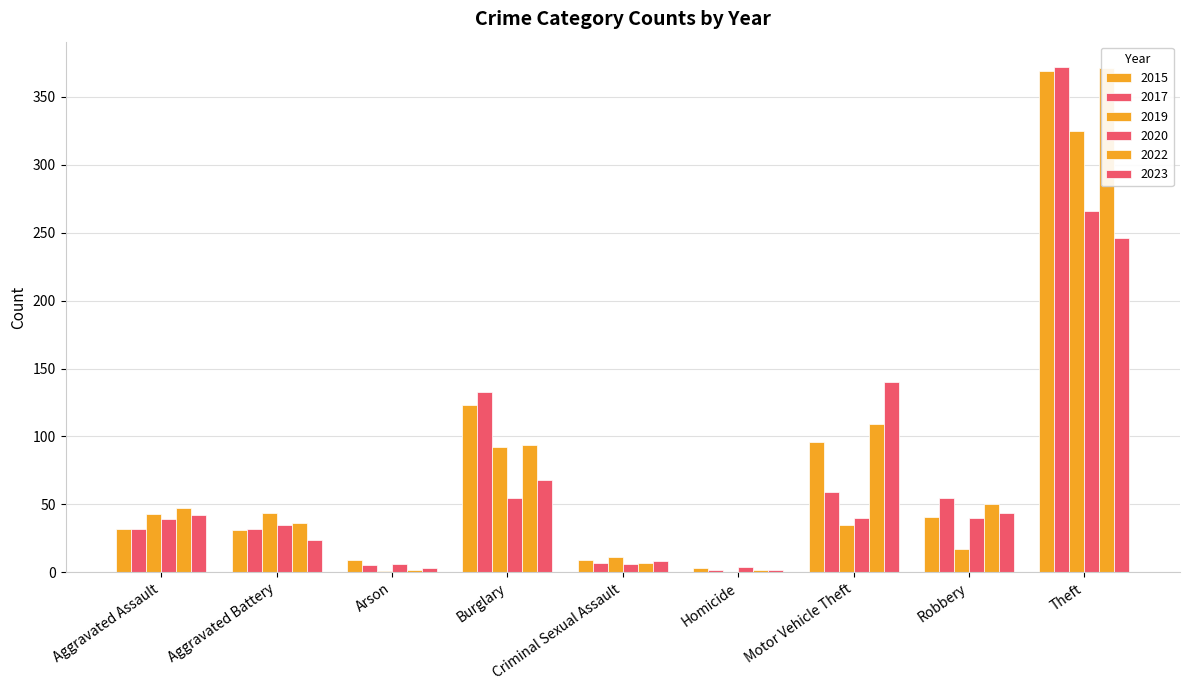

Reading left to right, what are all the values shown in this chart?

2015: 32	31	9	123	9	3	96	41	369
2017: 32	32	5	133	7	2	59	55	372
2019: 43	44	1	92	11	0	35	17	325
2020: 39	35	6	55	6	4	40	40	266
2022: 47	36	2	94	7	2	109	50	371
2023: 42	24	3	68	8	2	140	44	246